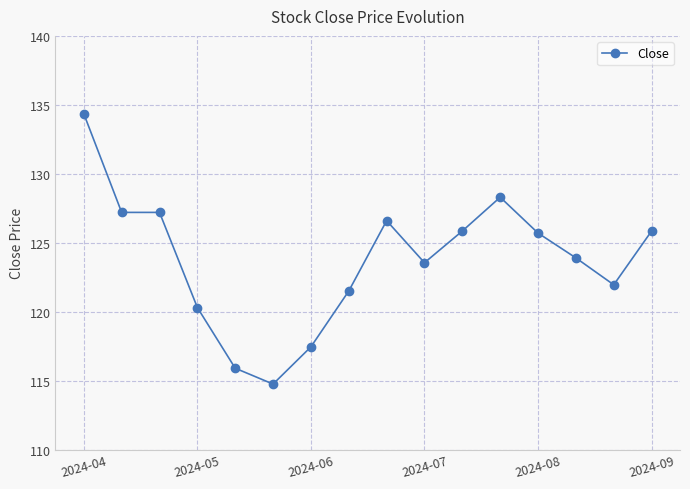

What is the average value?

123.8